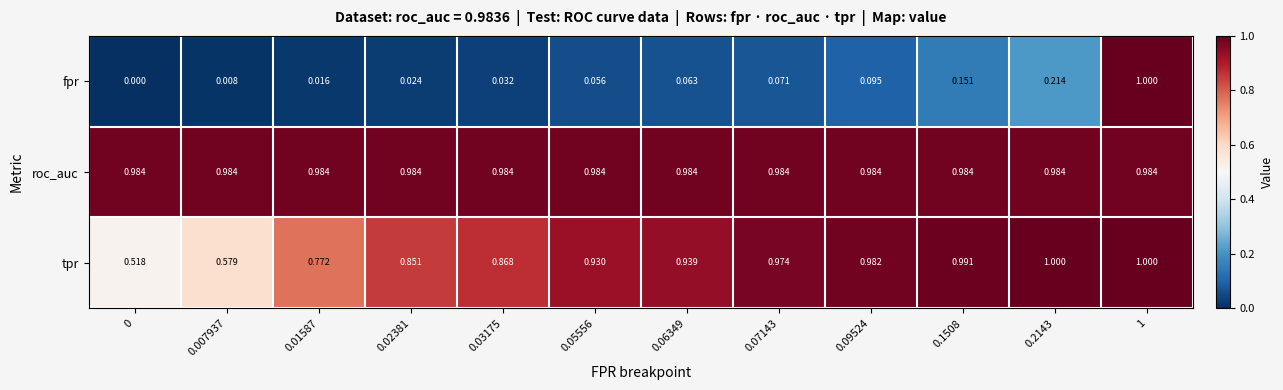

Rank the series at 0.09524 from highest to lowest value.

roc_auc, tpr, fpr